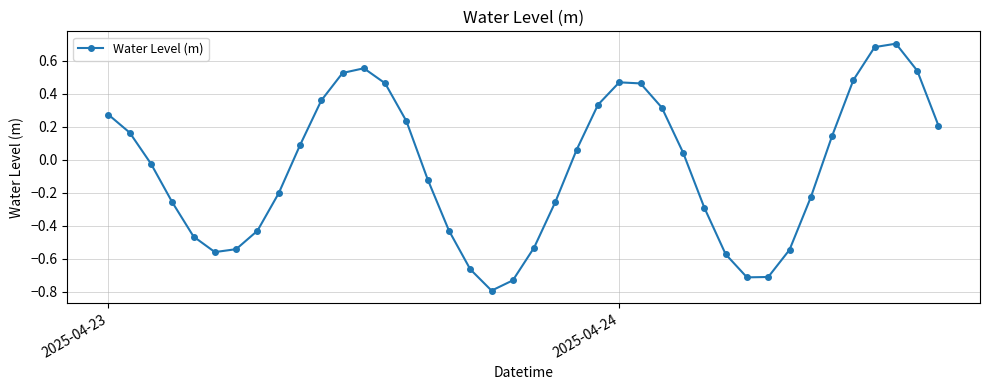

Count the number of categories in the chart.

40